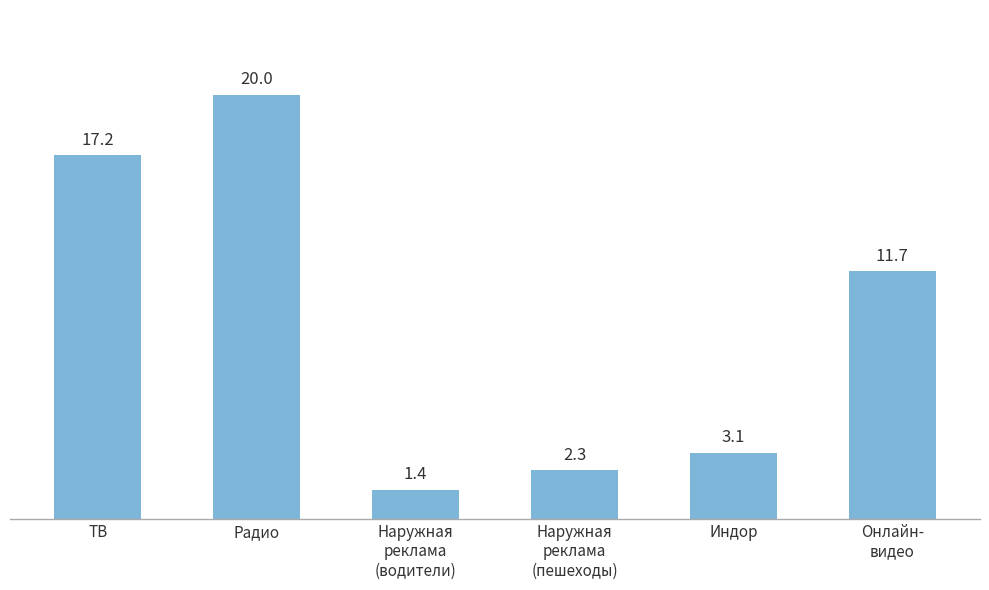

What is the change in value from ТВ to Индор?

-14.1